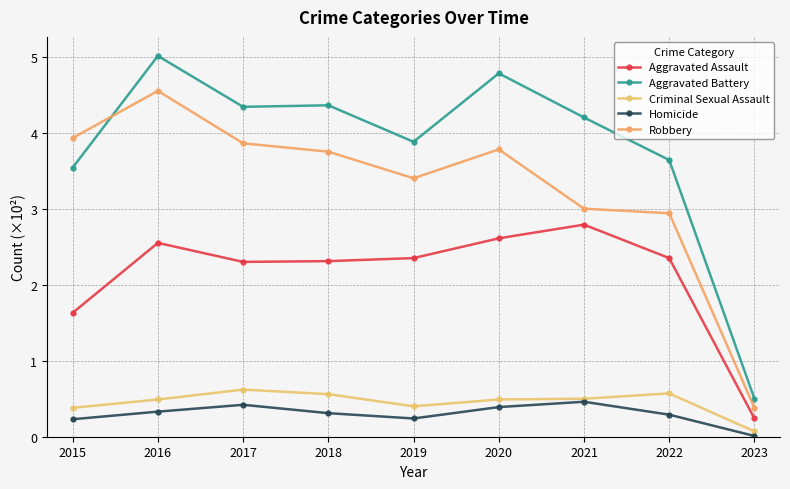

What is the value of the Homicide point at the 5th from the left?

0.2